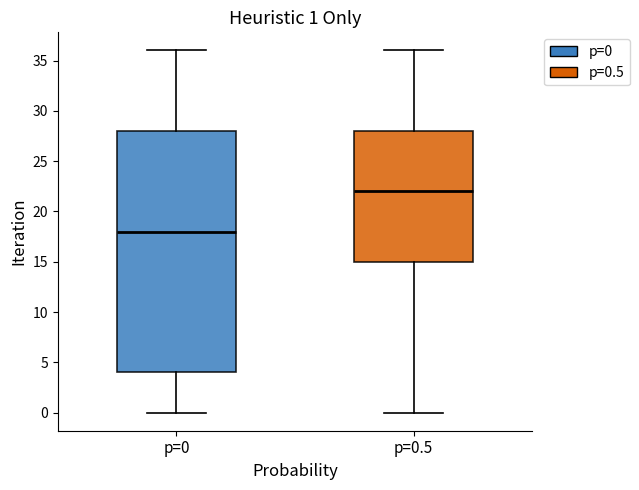

Which box's median line is the lowest?

p=0